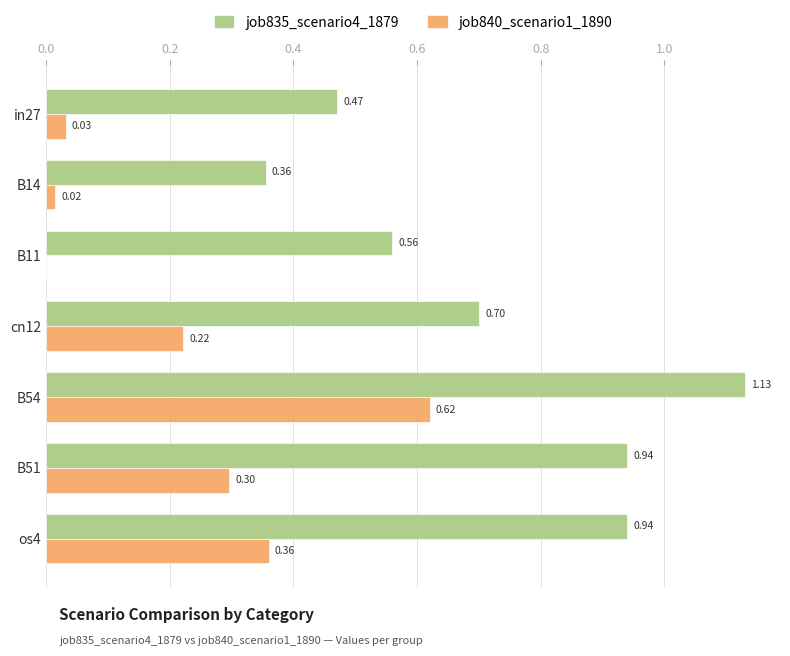

What is the sum of the job835_scenario4_1879 values at in27 and B11?

1.0